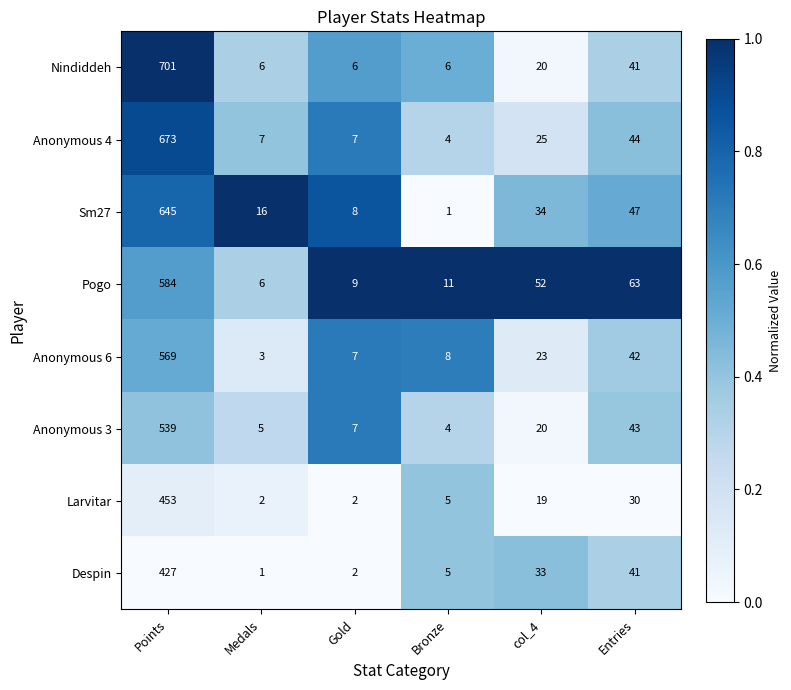

Count the number of categories in the chart.

6